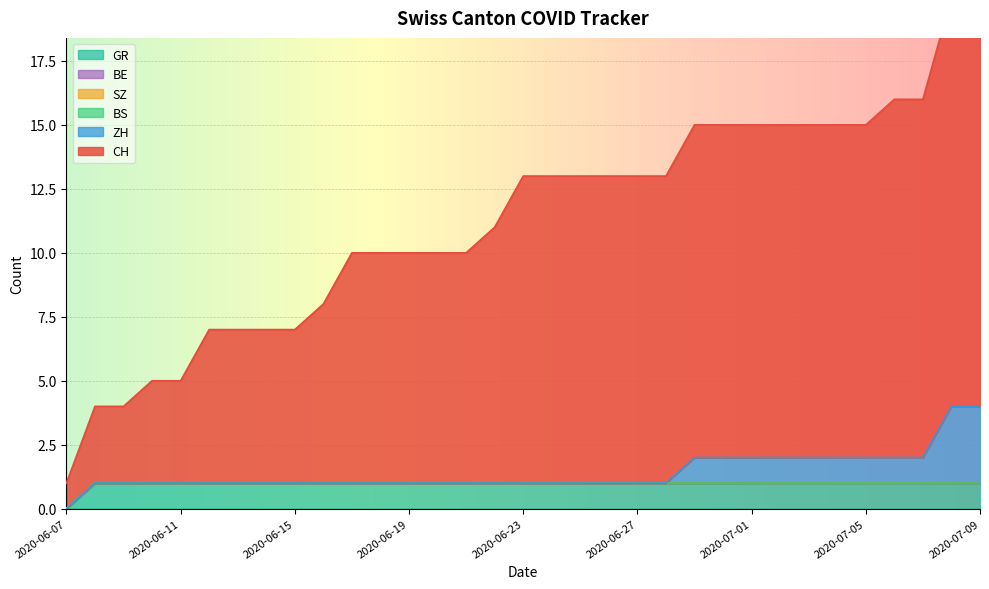

List the labels in order of SZ value, smallest first.

2020-06-07, 2020-06-08, 2020-06-09, 2020-06-10, 2020-06-11, 2020-06-12, 2020-06-13, 2020-06-14, 2020-06-15, 2020-06-16, 2020-06-17, 2020-06-18, 2020-06-19, 2020-06-20, 2020-06-21, 2020-06-22, 2020-06-23, 2020-06-24, 2020-06-25, 2020-06-26, 2020-06-27, 2020-06-28, 2020-06-29, 2020-06-30, 2020-07-01, 2020-07-02, 2020-07-03, 2020-07-04, 2020-07-05, 2020-07-06, 2020-07-07, 2020-07-08, 2020-07-09